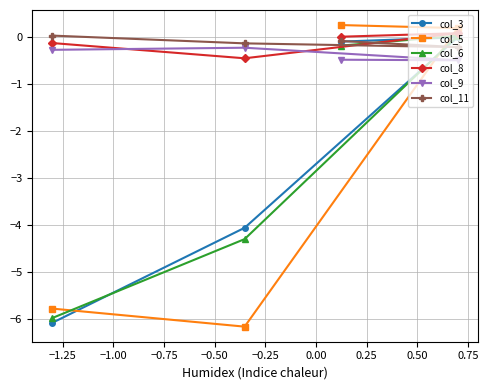

What is the value of the col_5 point at the 4th from the left?

0.2